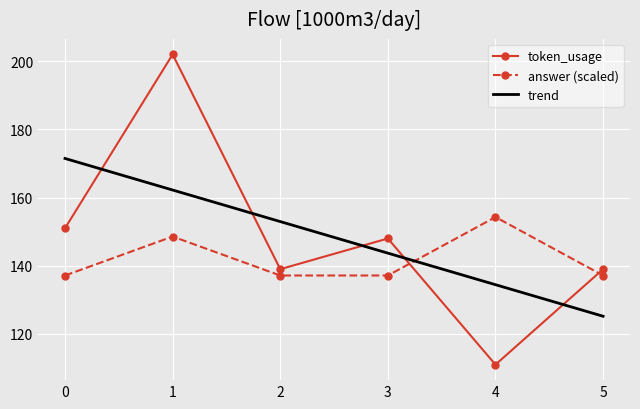

What is the total value across all series at 2?

276.1